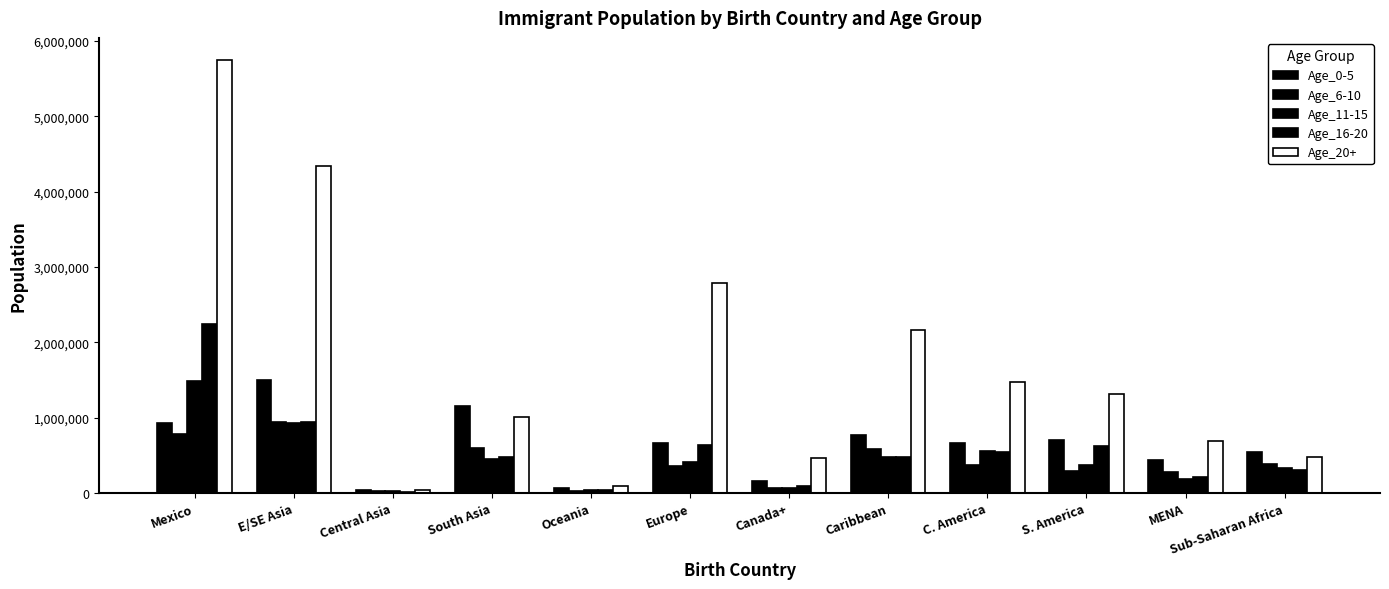

What is the spread (max minus min) of values at Canada+?

395038